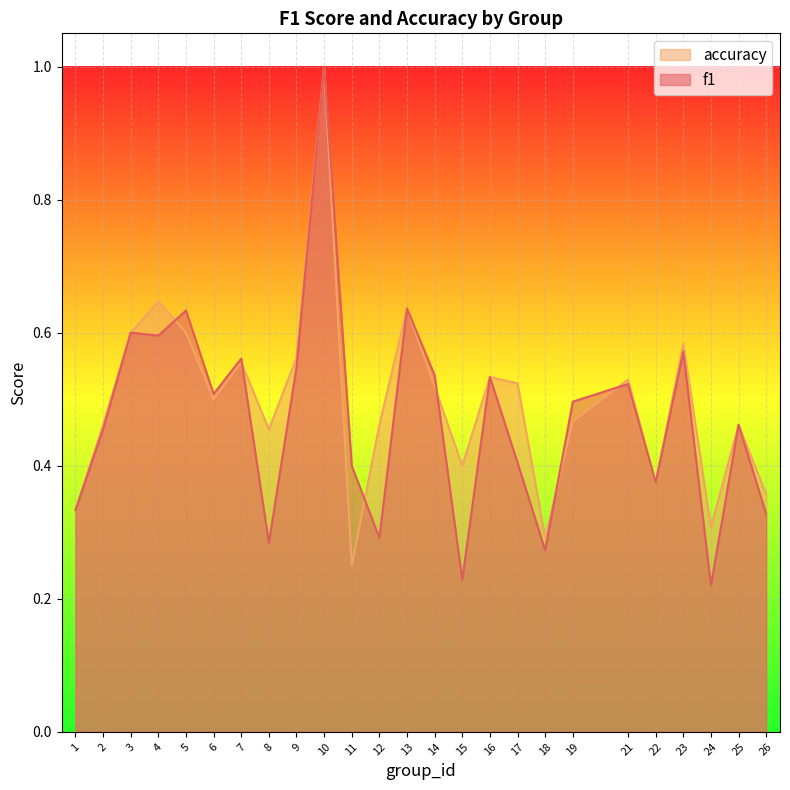

After their last crossing, which series has the higher values: accuracy or f1?

accuracy